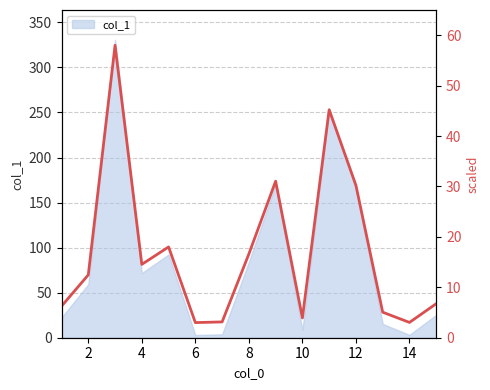

Where does the data first go above 12?

2